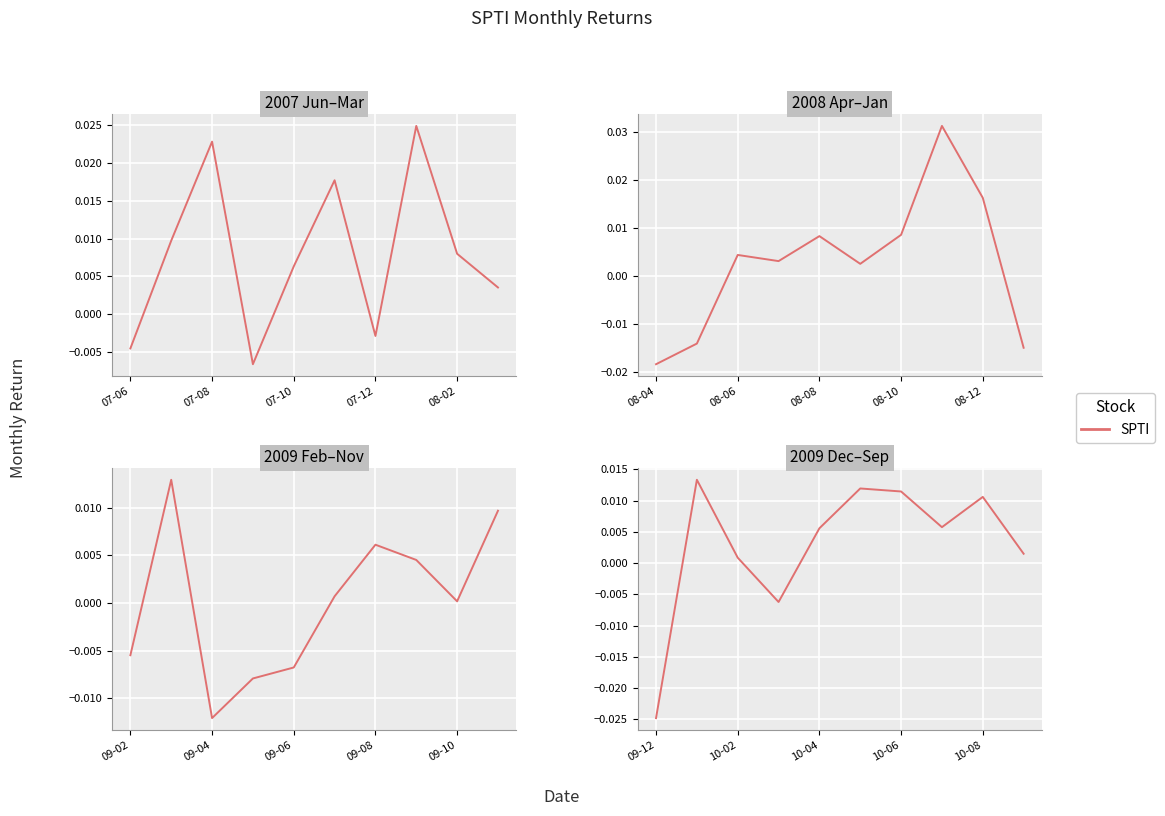

Does the chart display data point markers on the line(s)?

No